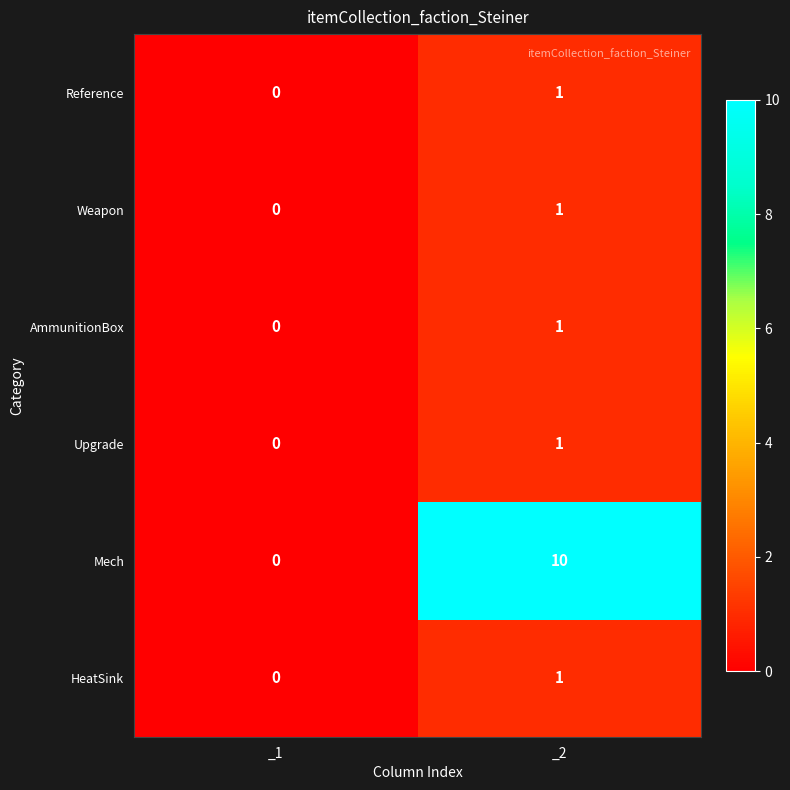

What is the difference between the highest and lowest values at _2?

9